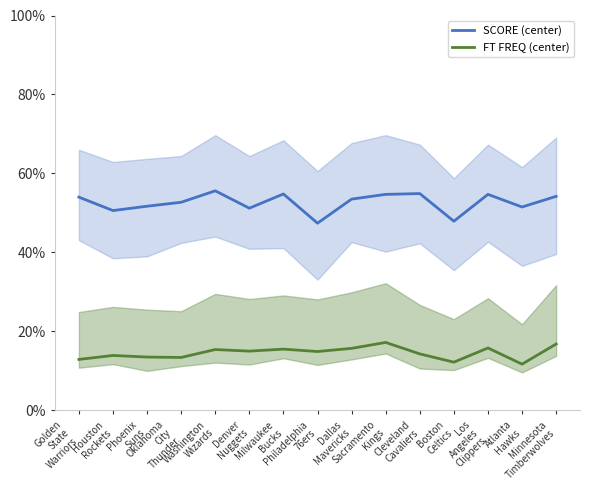

Which series has the largest total across all categories?

SCORE (center)